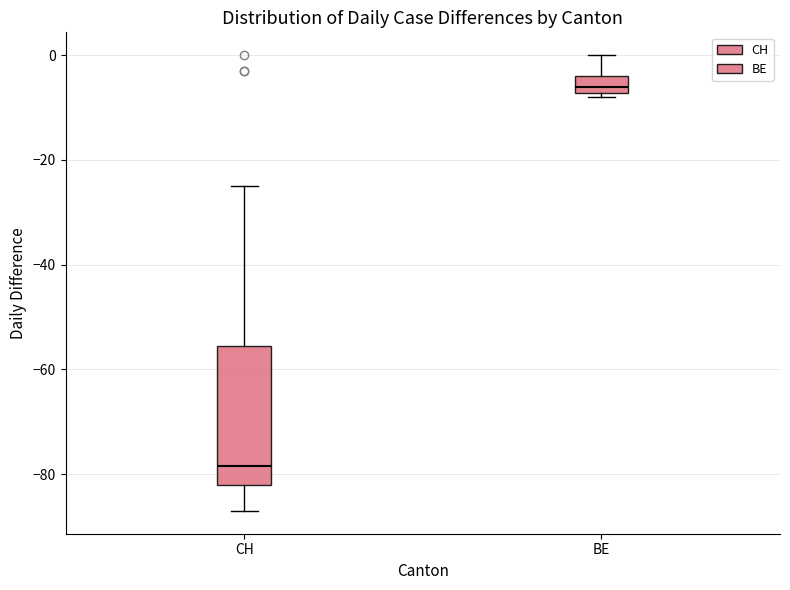

Where does the median line of the box for BE sit on the y-axis? The values are not printed on the chart, so give them approximately, as read against the axis.

-6